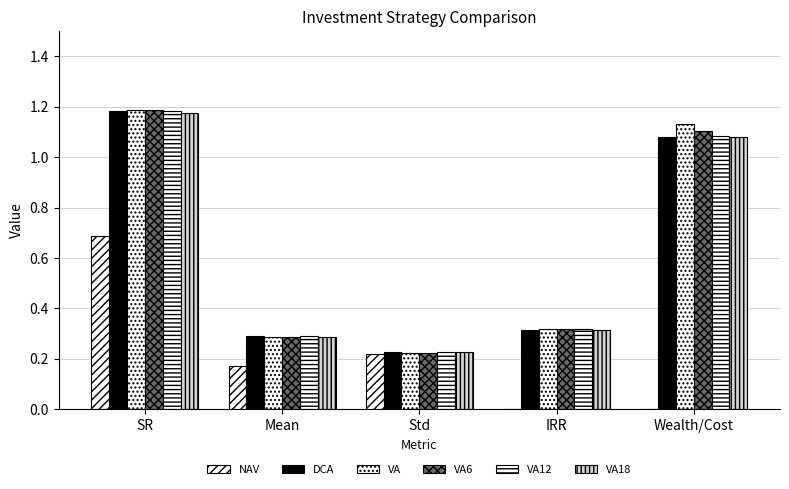

What is the average value of the VA12 series?

0.6